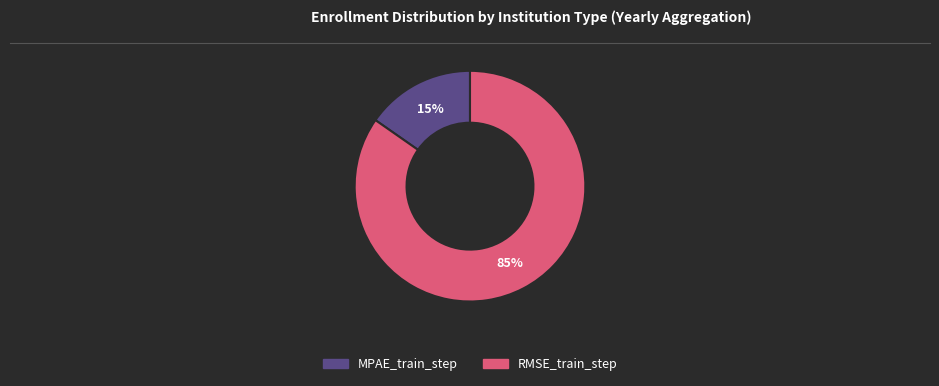

Does any single category account for the majority?

Yes